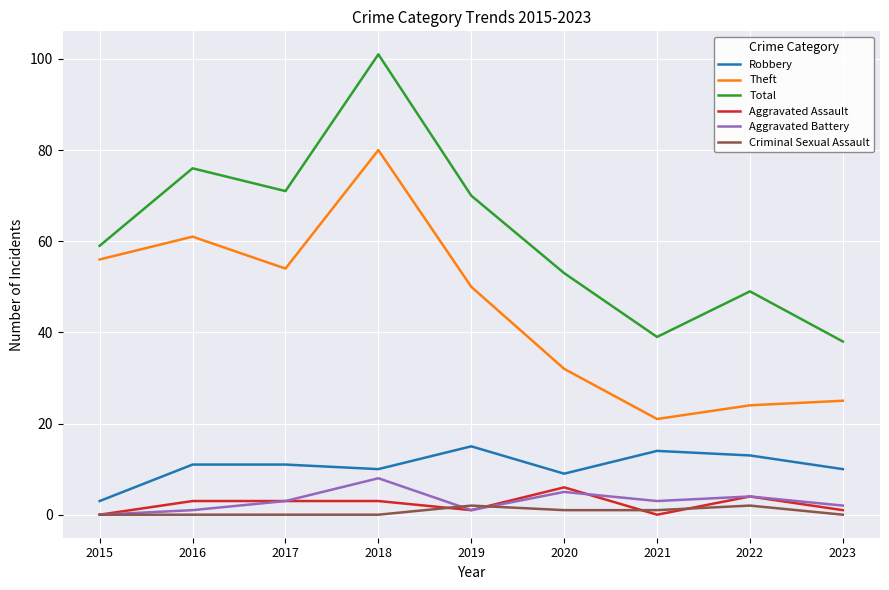

What is the difference between the maximum and minimum values in the Total series?

63